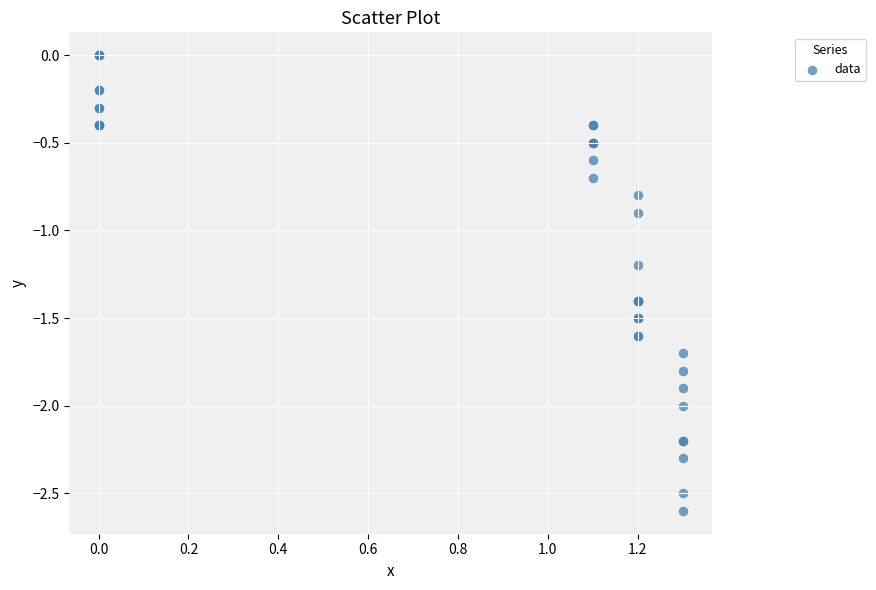

What Y value in the scatter plot is closest to -1?

-0.9